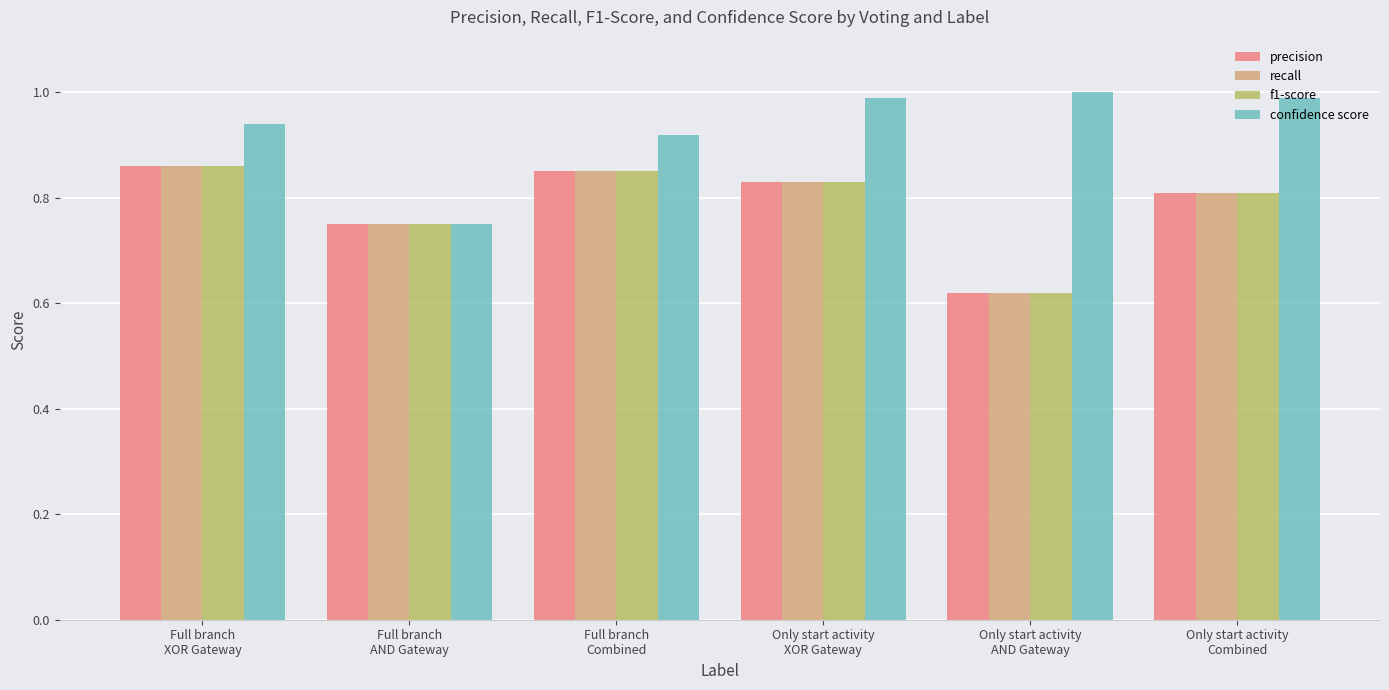

Is it true that f1-score equals 0.8 at Full branch
Combined?

True